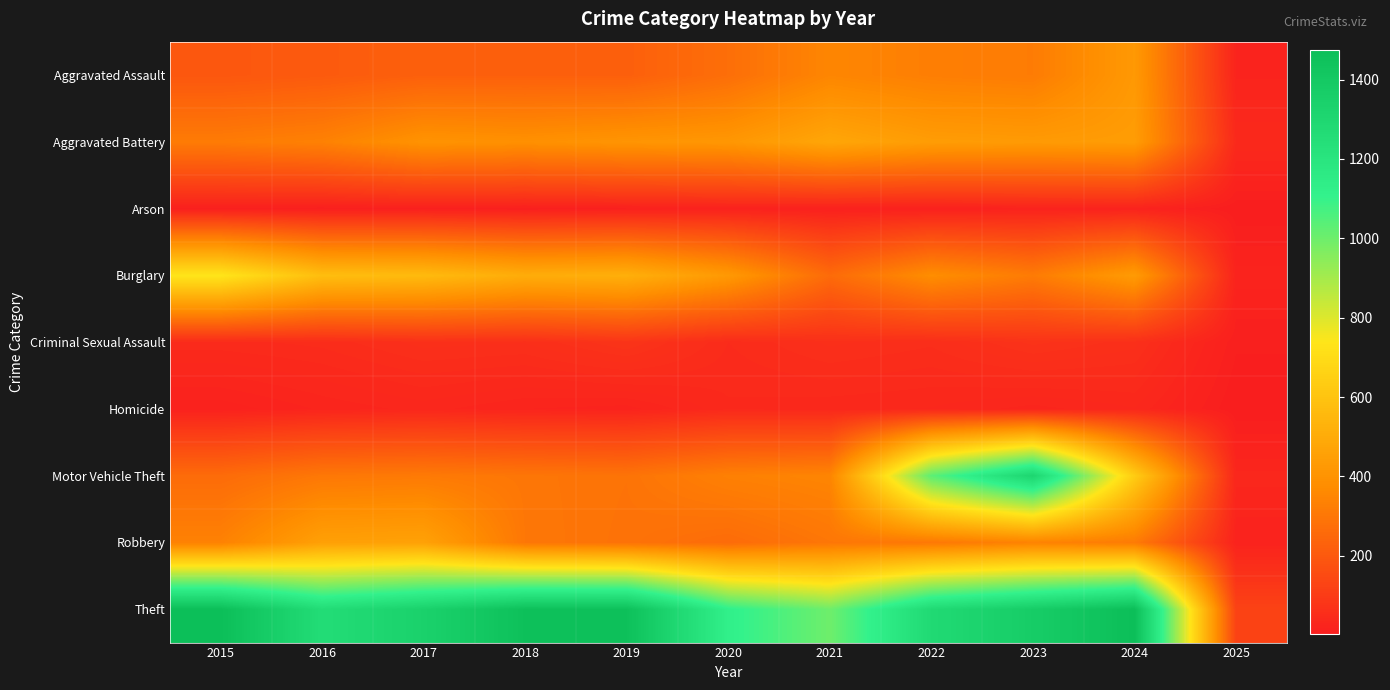

Which has a higher value, 2025 or 2016?

2016